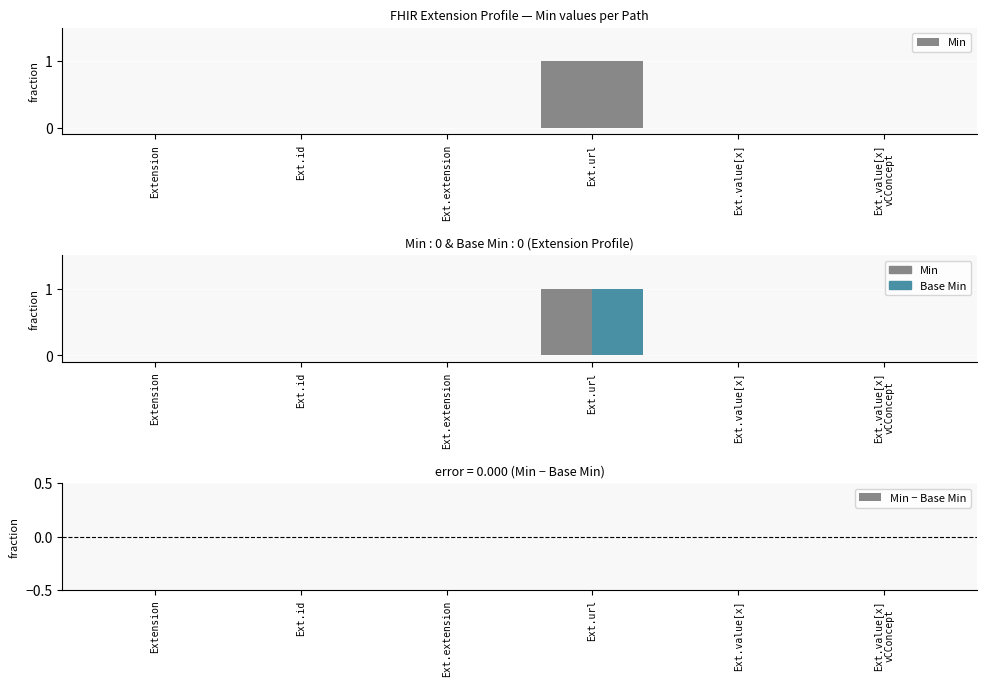

What is the difference between the Min values at Ext.url and Ext.extension?

1